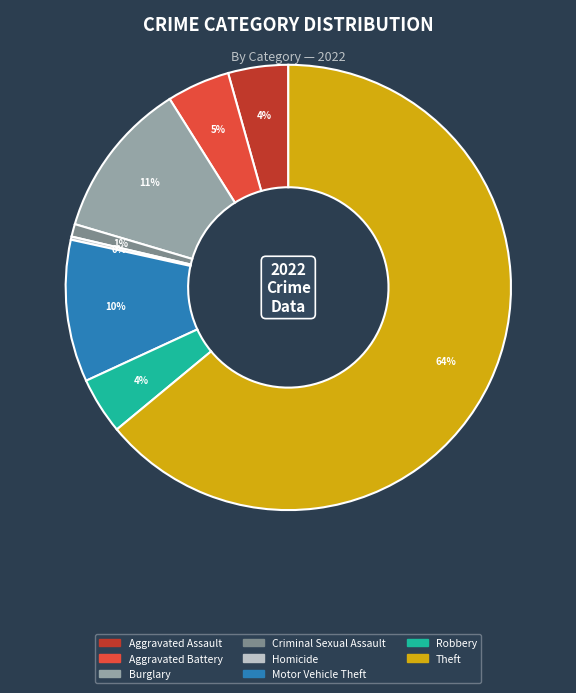

Does any single category account for the majority?

Yes